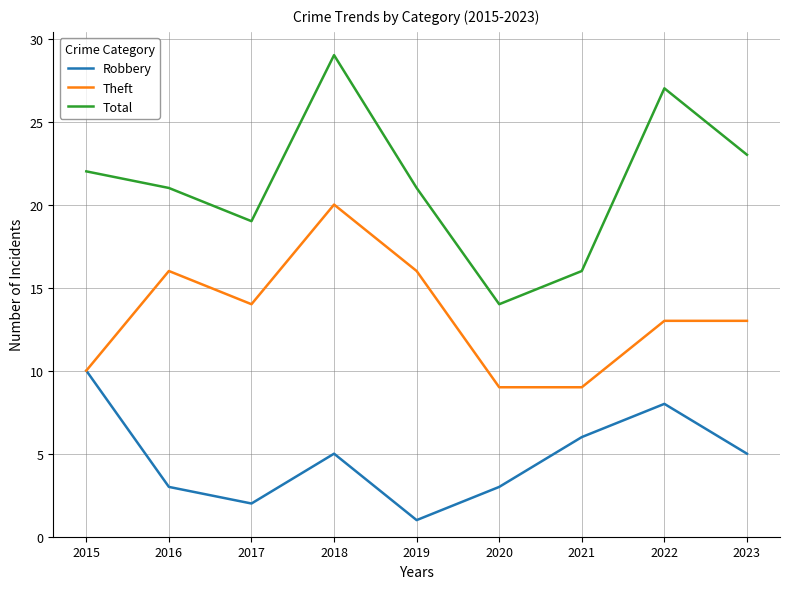

What is the spread (max minus min) of values at 2015?

12